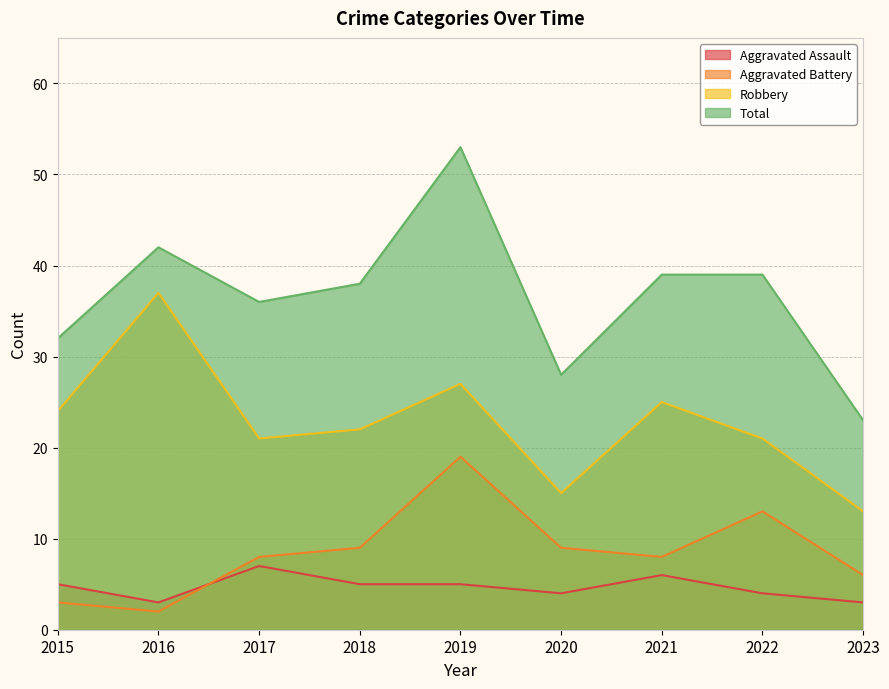

What is the difference between the Aggravated Assault values at 2016 and 2018?

2